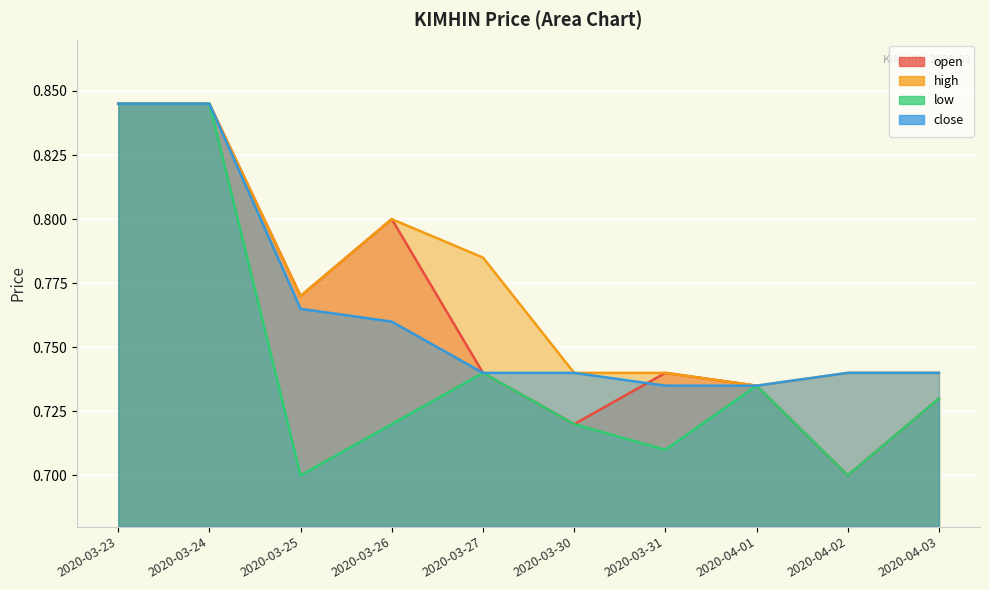

Which series changed the most between 2020-03-26 and 2020-04-02?

open